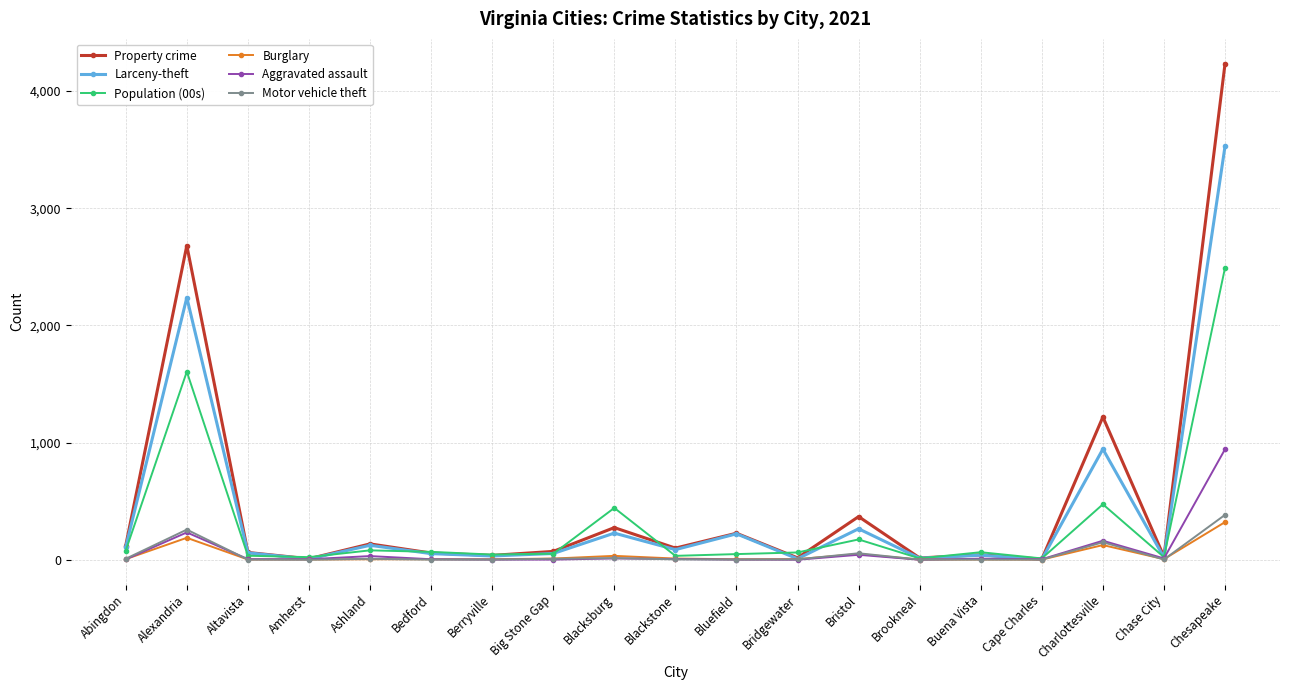

How many distinct data groups are displayed?

6